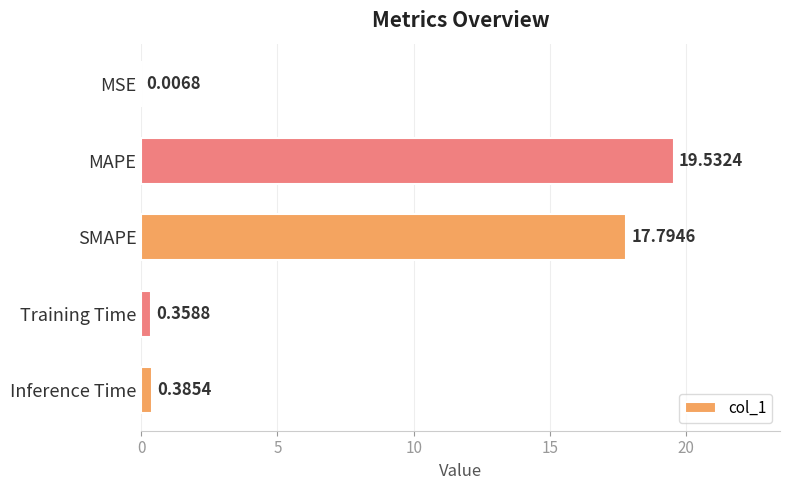

Where is the data nearest to the value 9?

Inference Time